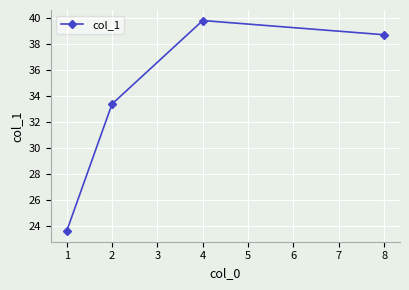

What is the change in value from 2 to 8?

+5.3